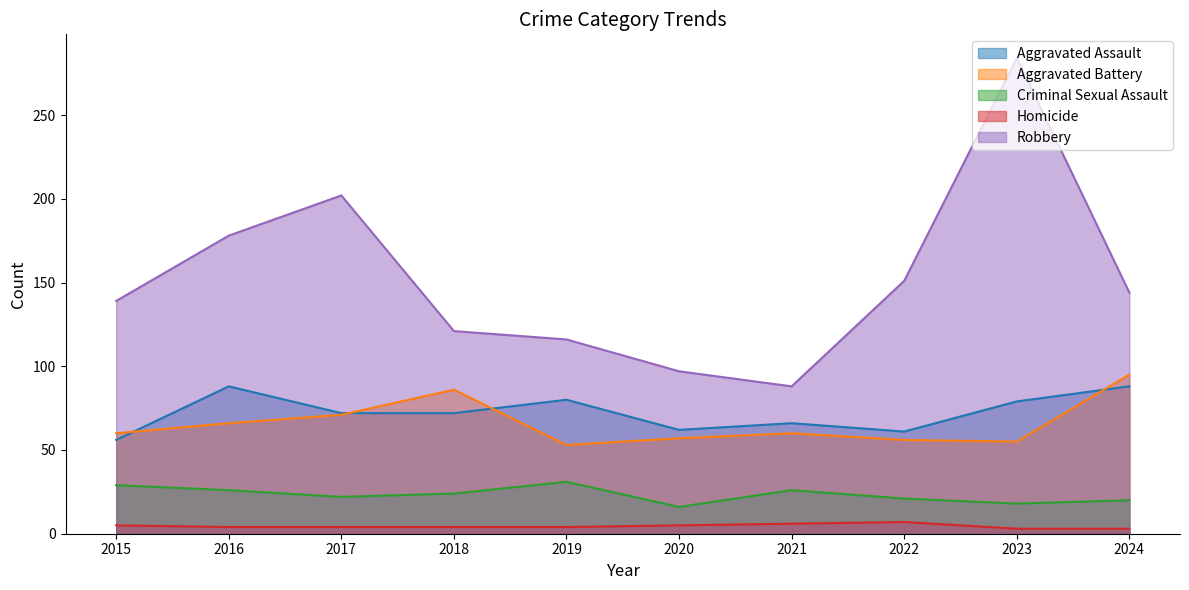

How many interior local valleys does the Aggravated Assault series have?

2